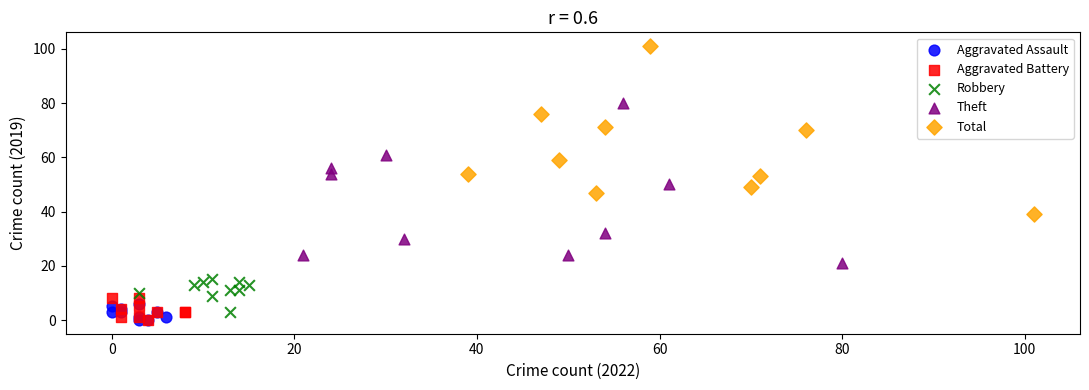

What are all the series names shown in the legend?

Aggravated Assault, Aggravated Battery, Robbery, Theft, Total